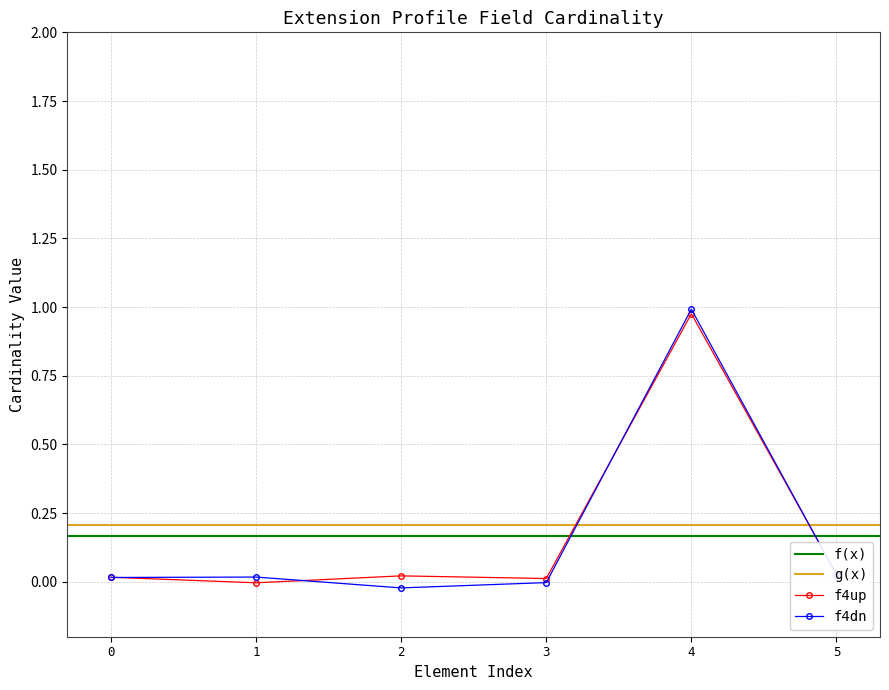

What is the difference between the maximum and minimum values in the Min series?

1.0